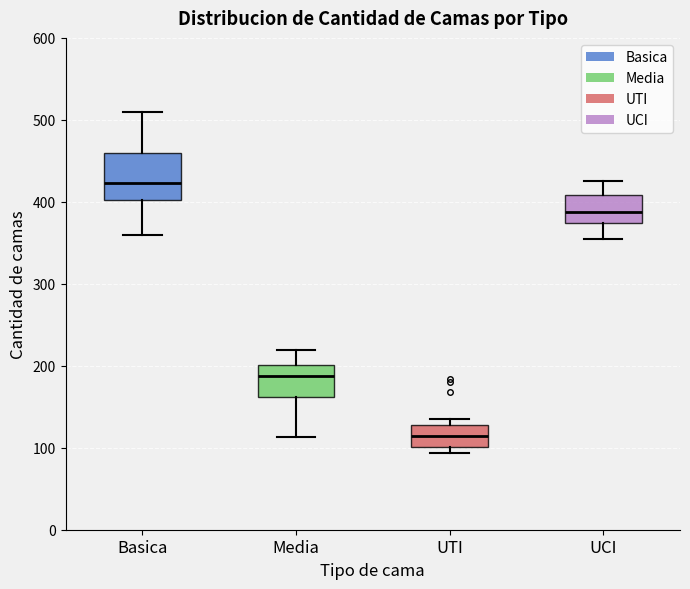

Reading left to right, read every box against the y-axis: the position of its median line, the range the box covers, and the ends of its whiskers. The values are not printed on the chart, so give them approximately, as read against the axis.

Basica: median 420, box 400 to 460, whiskers 360 to 510
Media: median 190, box 160 to 200, whiskers 110 to 220
UTI: median 110, box 100 to 130, whiskers 90 to 140
UCI: median 390, box 370 to 410, whiskers 360 to 430